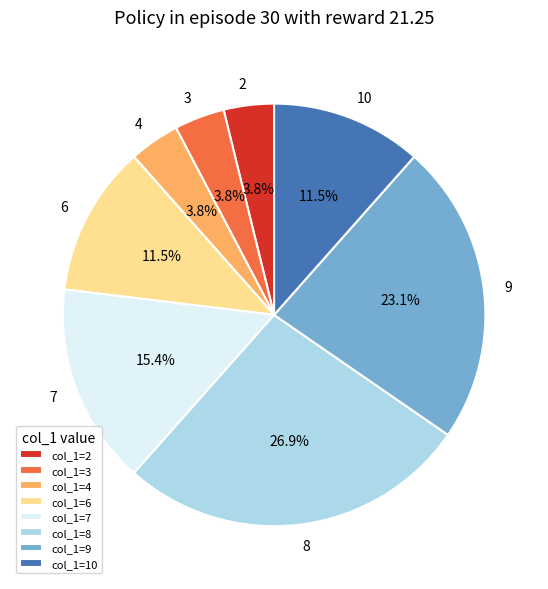

Is there any slice that represents more than half of the pie?

No